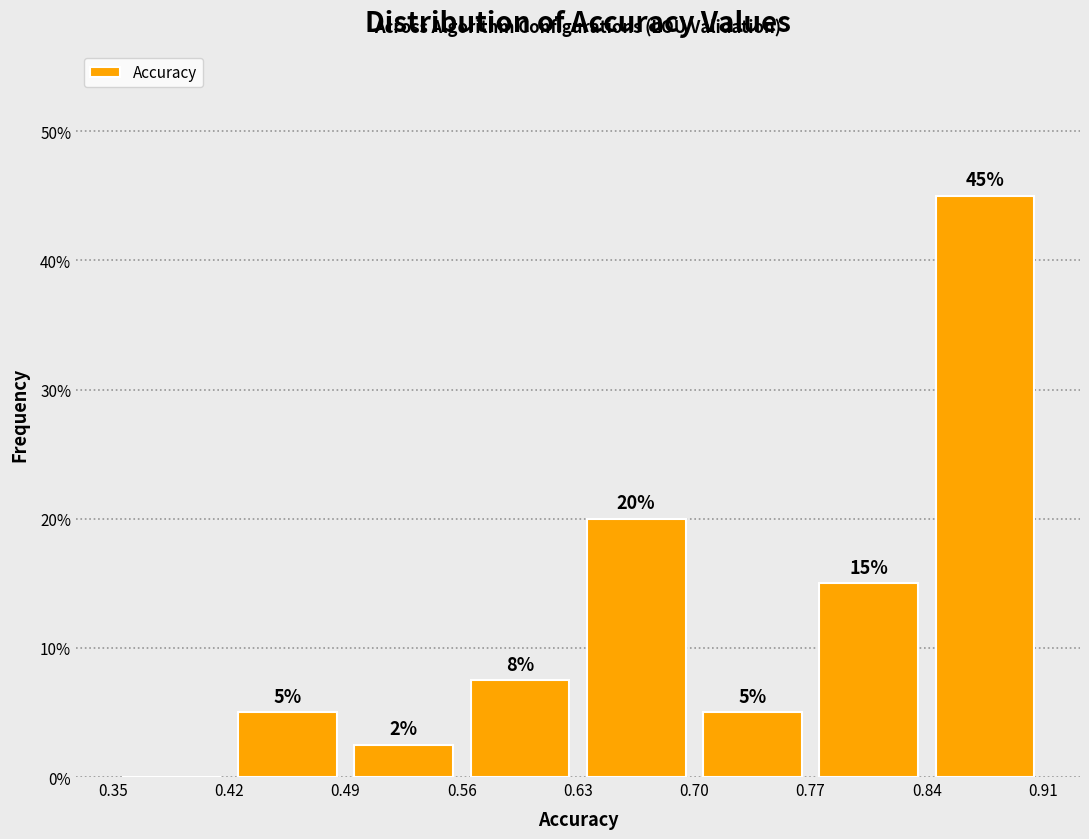

Over which range of the x-axis is the bar tallest?

0.84 to 0.91